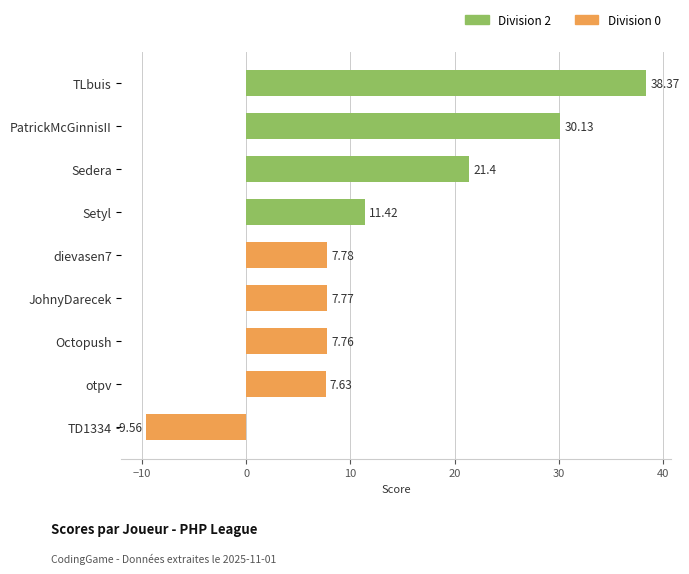

What is the change in value from Octopush to TD1334?

-17.3